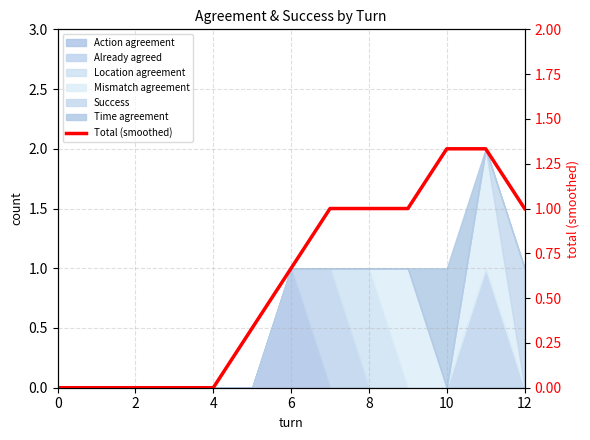

The chart shows a value of 0.5 at 2. True or false?

False